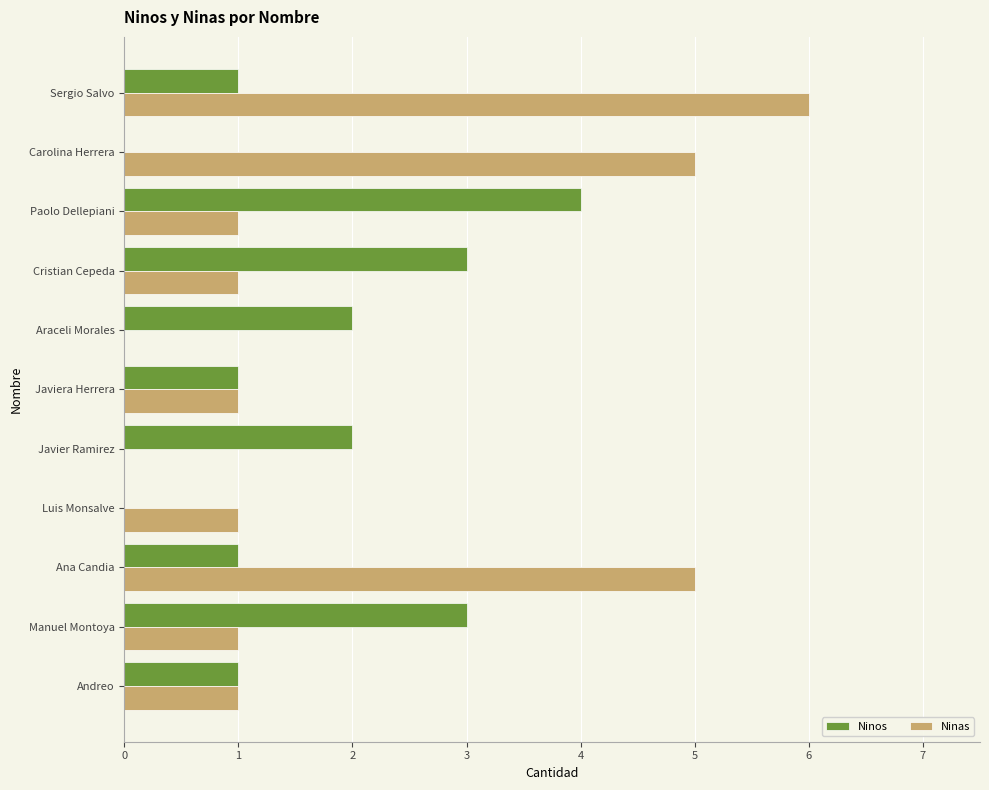

Is the value of Ninos at Javier Ramirez greater than the value of Ninas at Ana Candia?

No